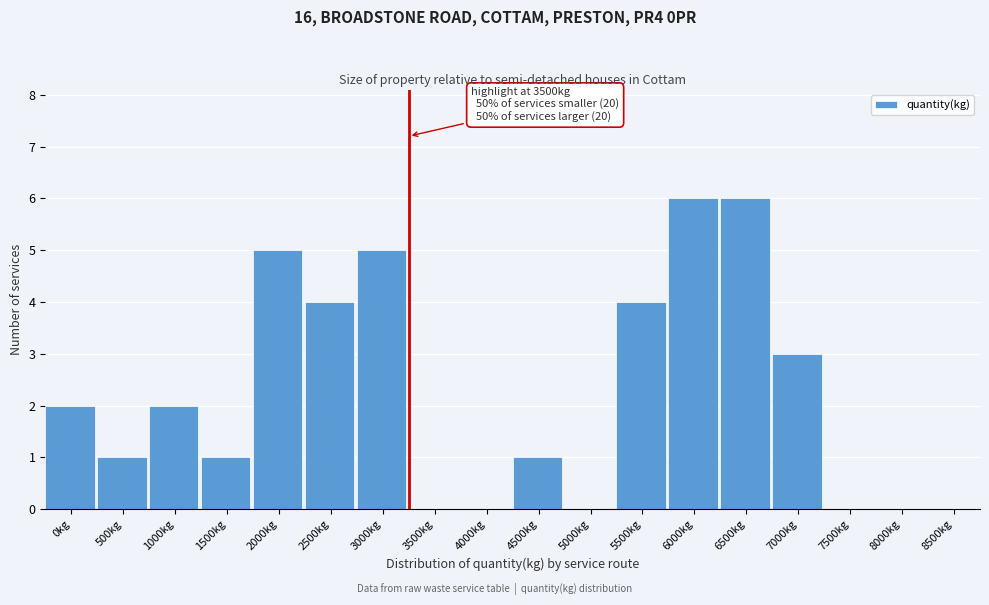

Reading left to right, transcribe all the data shown in this chart.

0kg=2	500kg=1	1000kg=2	1500kg=1	2000kg=5	2500kg=4	3000kg=5	3500kg=0	4000kg=0	4500kg=1	5000kg=0	5500kg=4	6000kg=6	6500kg=6	7000kg=3	7500kg=0	8000kg=0	8500kg=0